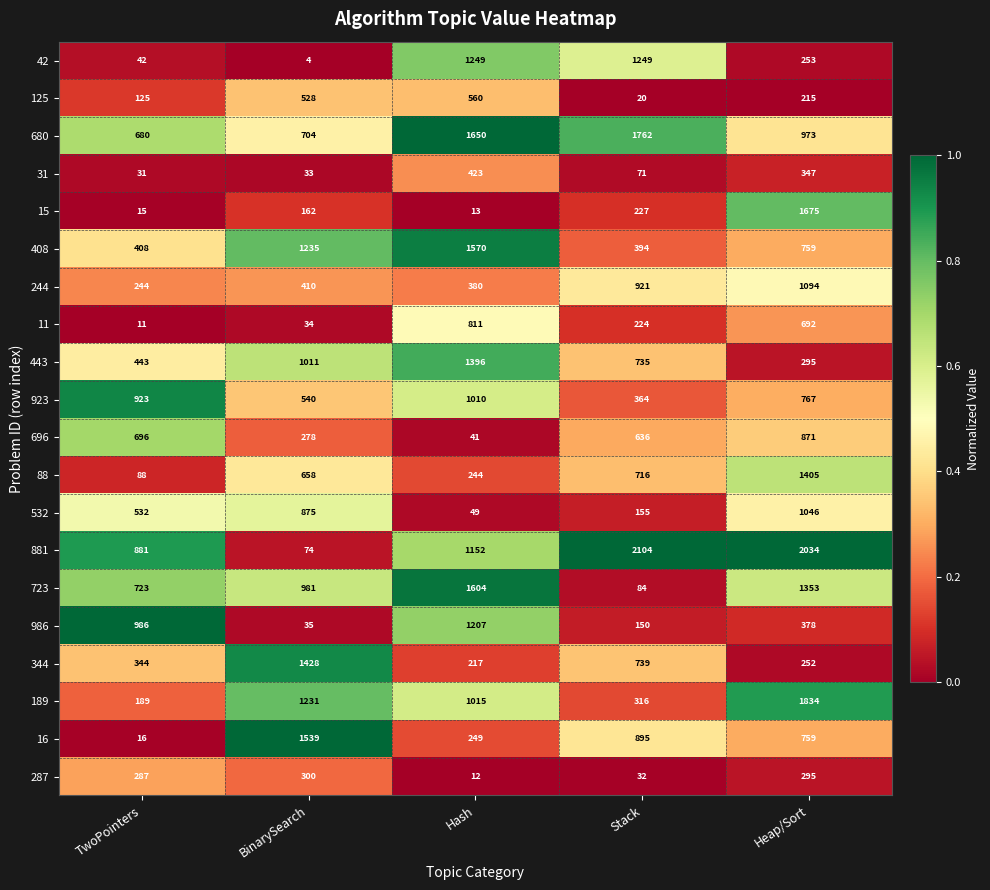

At which label does 696 first exceed 636?

TwoPointers